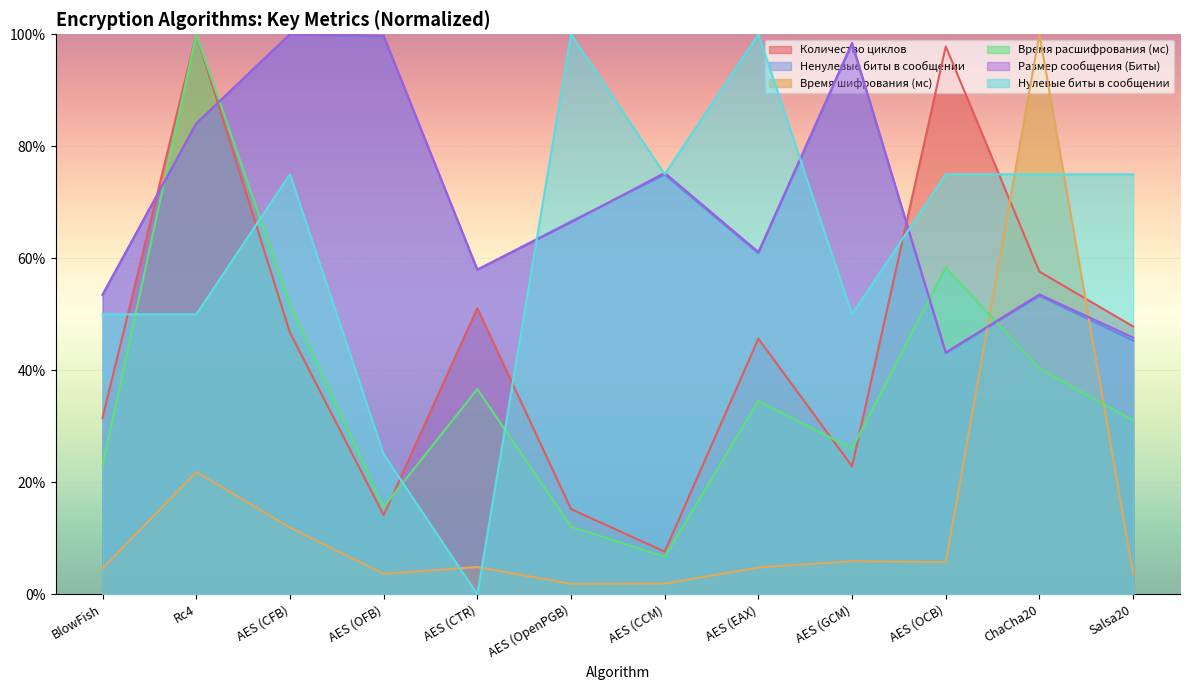

Which label corresponds to the largest value in the chart?

Rc4